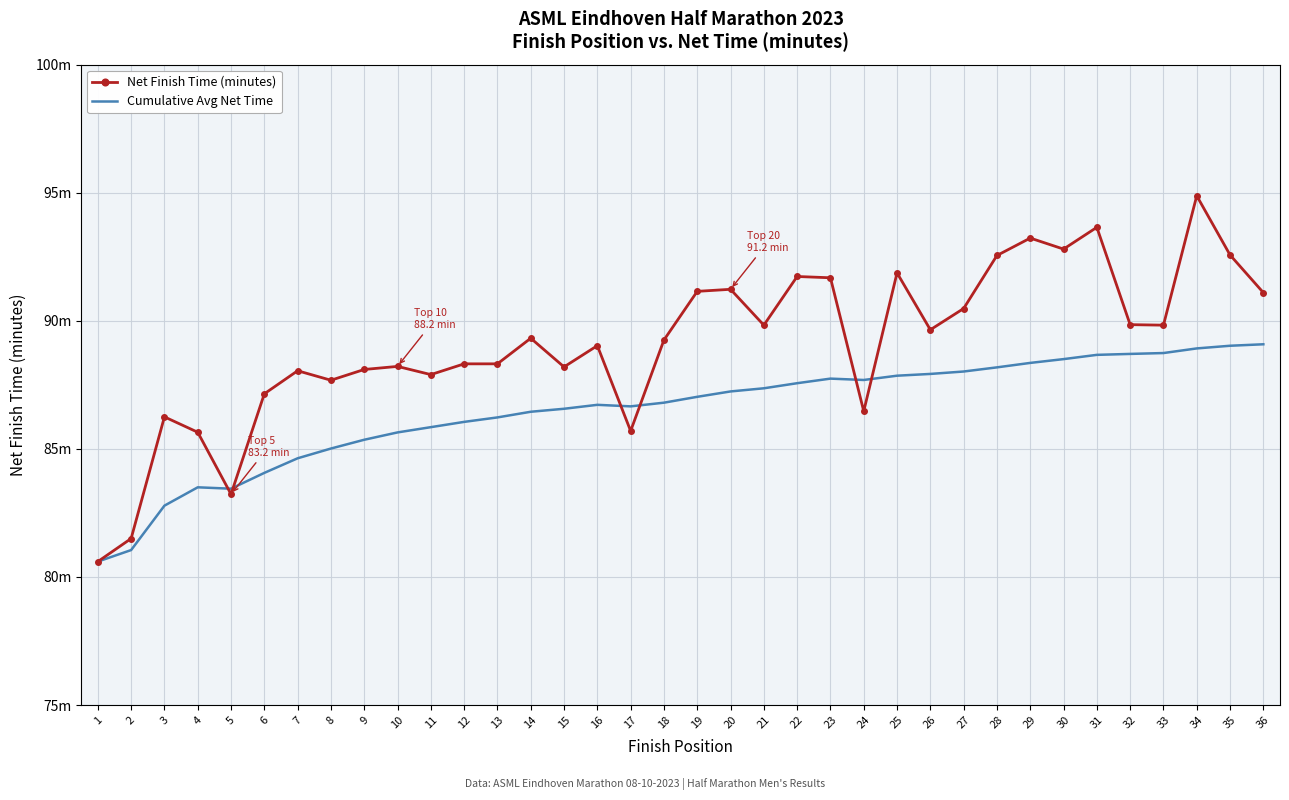

What are all the series names shown in the legend?

Net Finish Time (minutes), Cumulative Avg Net Time